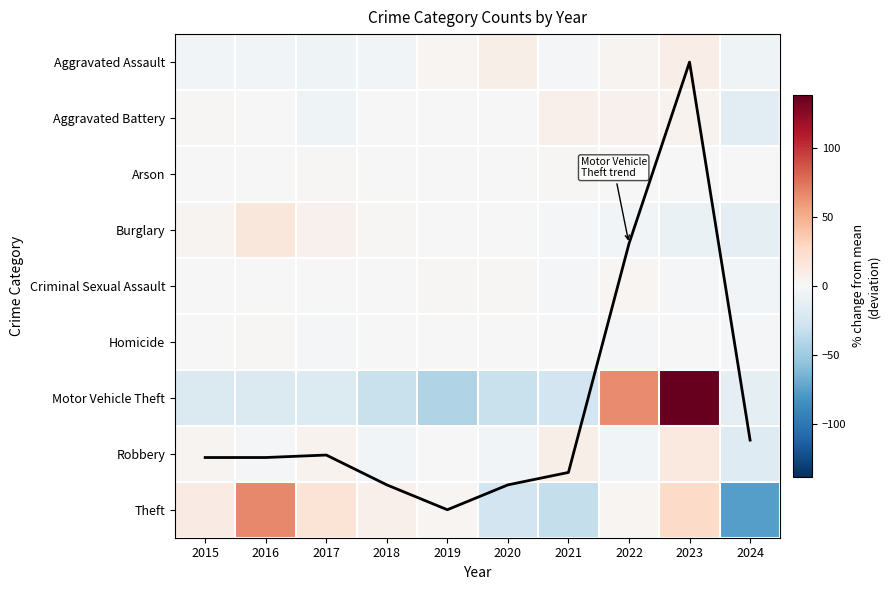

What is the sum of all Motor Vehicle Theft trend values?

61.6